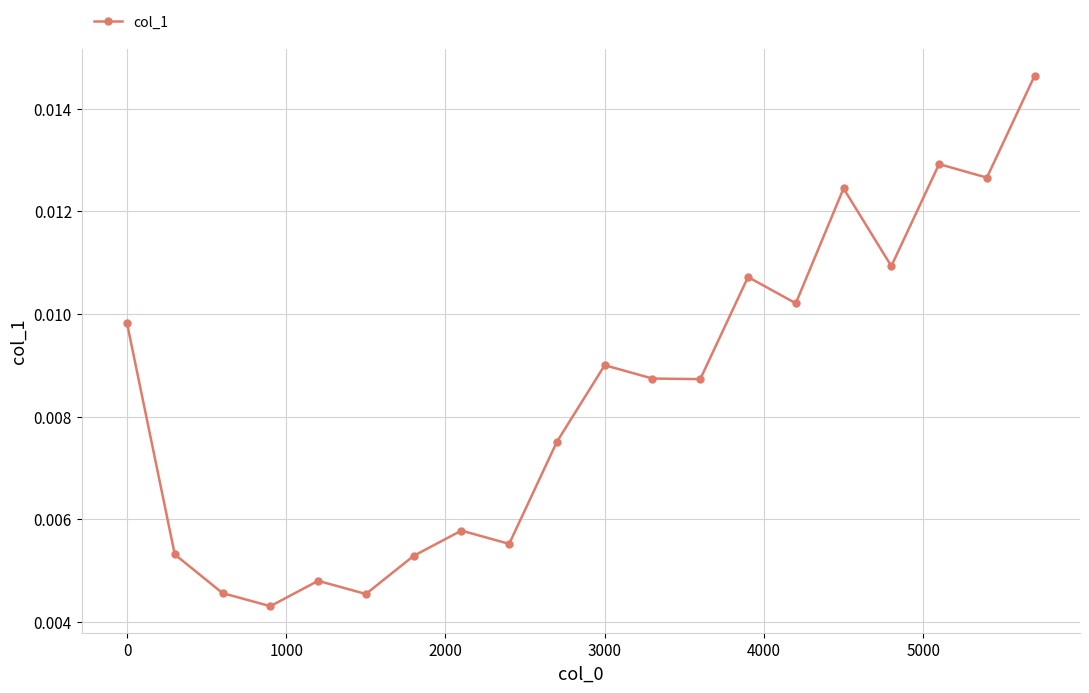

Count the values in the range 0 to 1.

20